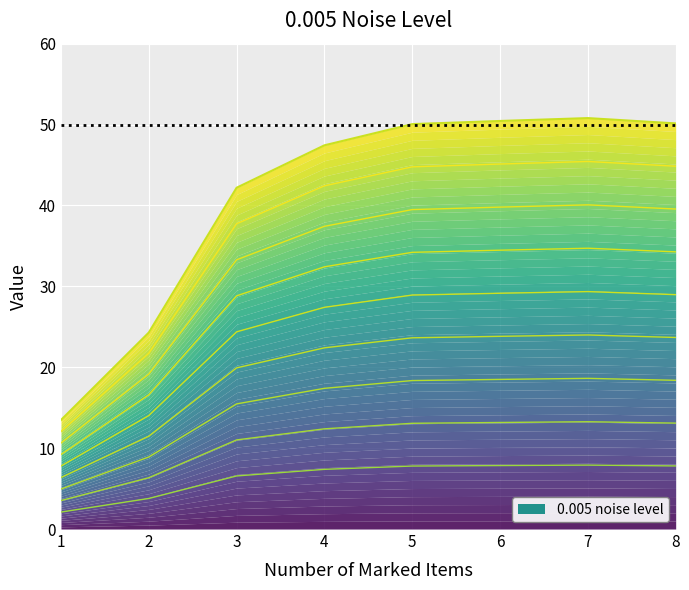

Rank the categories by value from lowest to highest.

1, 2, 3, 4, 5, 8, 6, 7